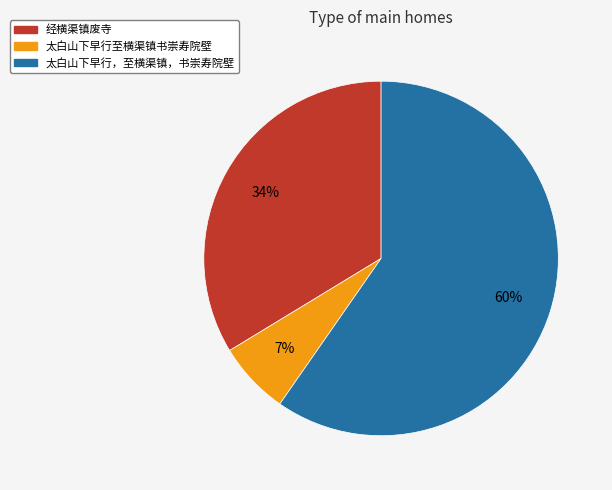

To the nearest percent, what percentage of the pie is 经横渠镇废寺?

34%